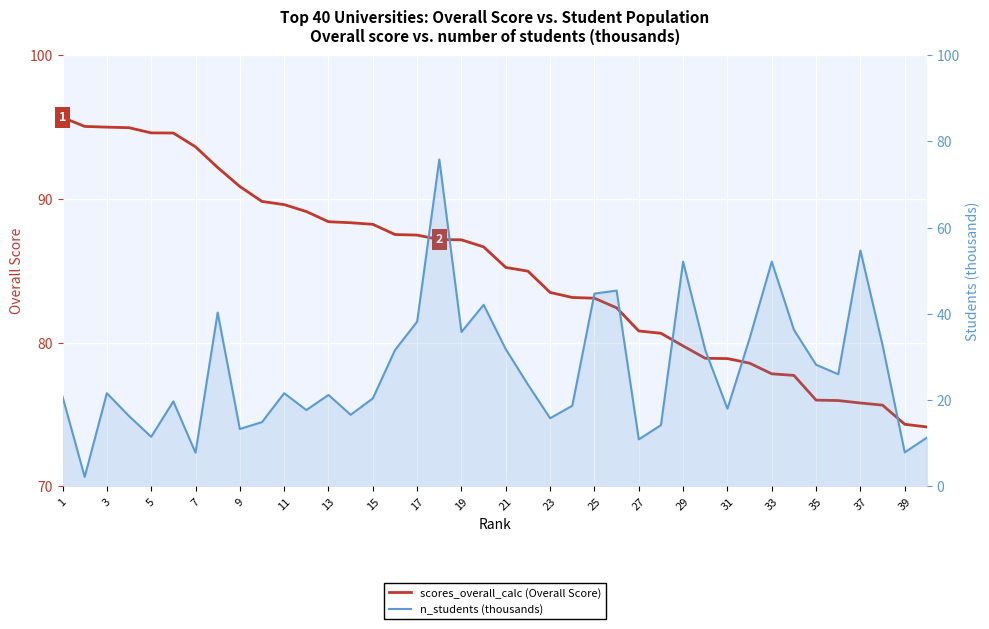

True or false: scores_overall_calc (Overall Score) has more than 1 points higher than both neighbors.

False